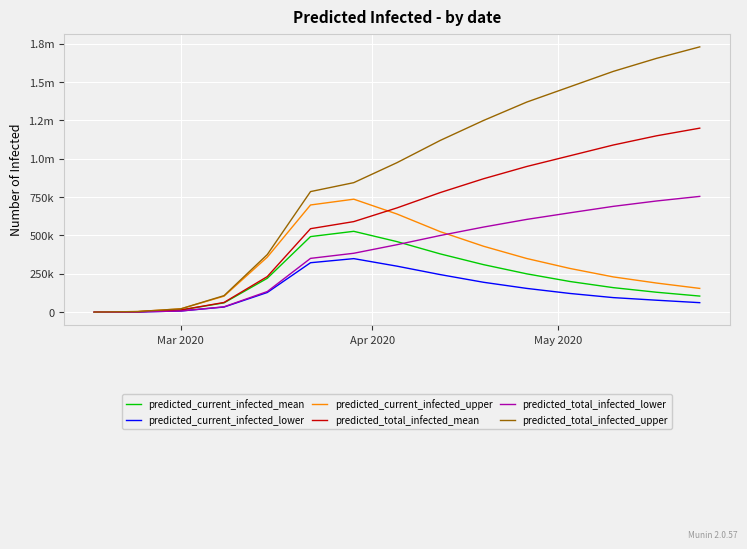

What are all the series names shown in the legend?

predicted_current_infected_mean, predicted_current_infected_lower, predicted_current_infected_upper, predicted_total_infected_mean, predicted_total_infected_lower, predicted_total_infected_upper